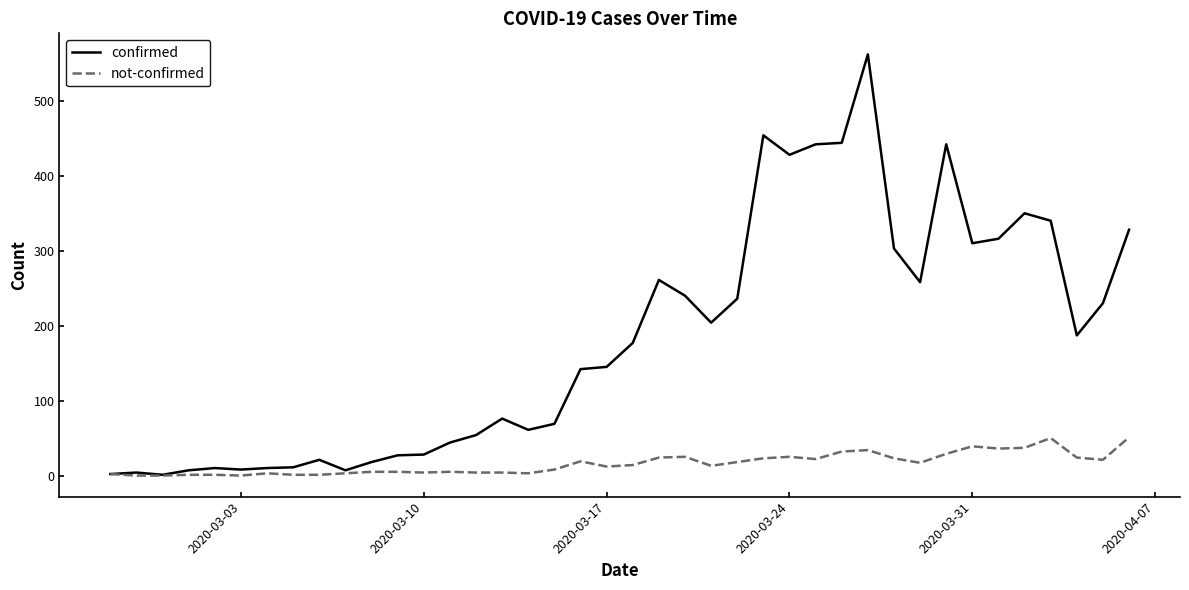

Which series has the largest total across all categories?

confirmed